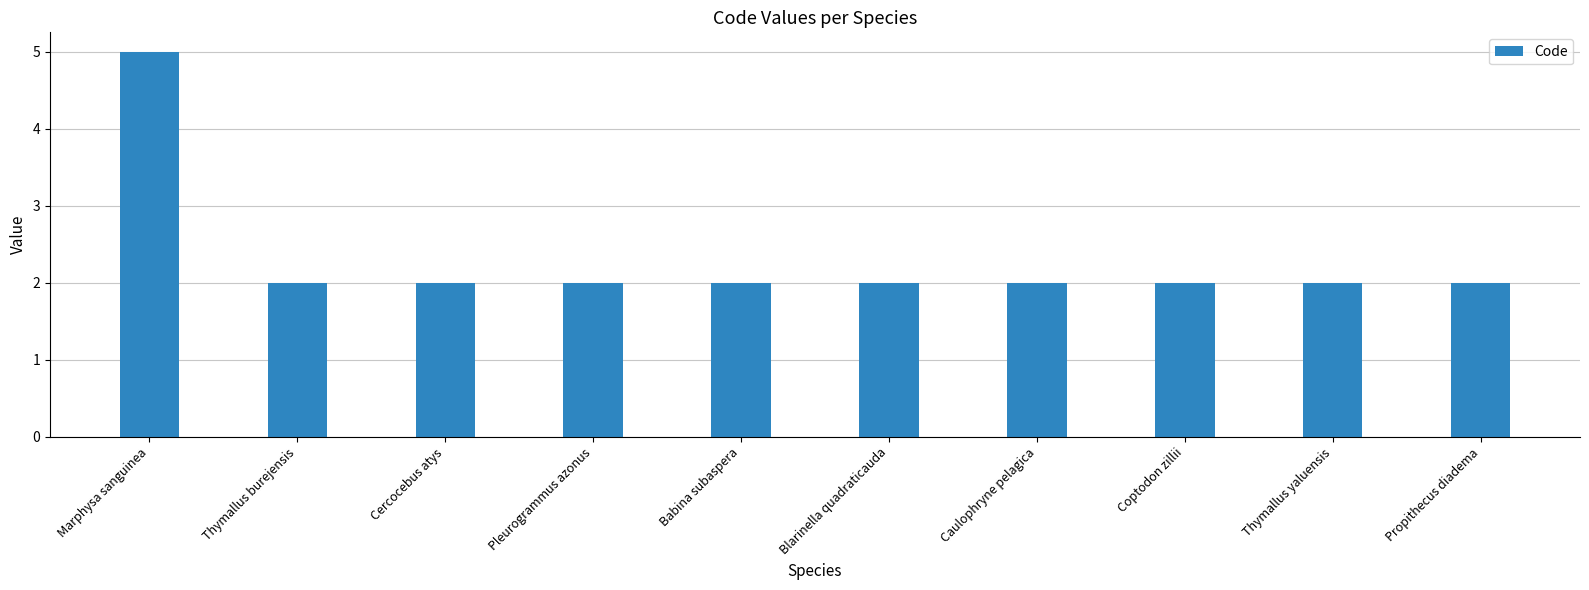

What is the greatest value displayed?

5